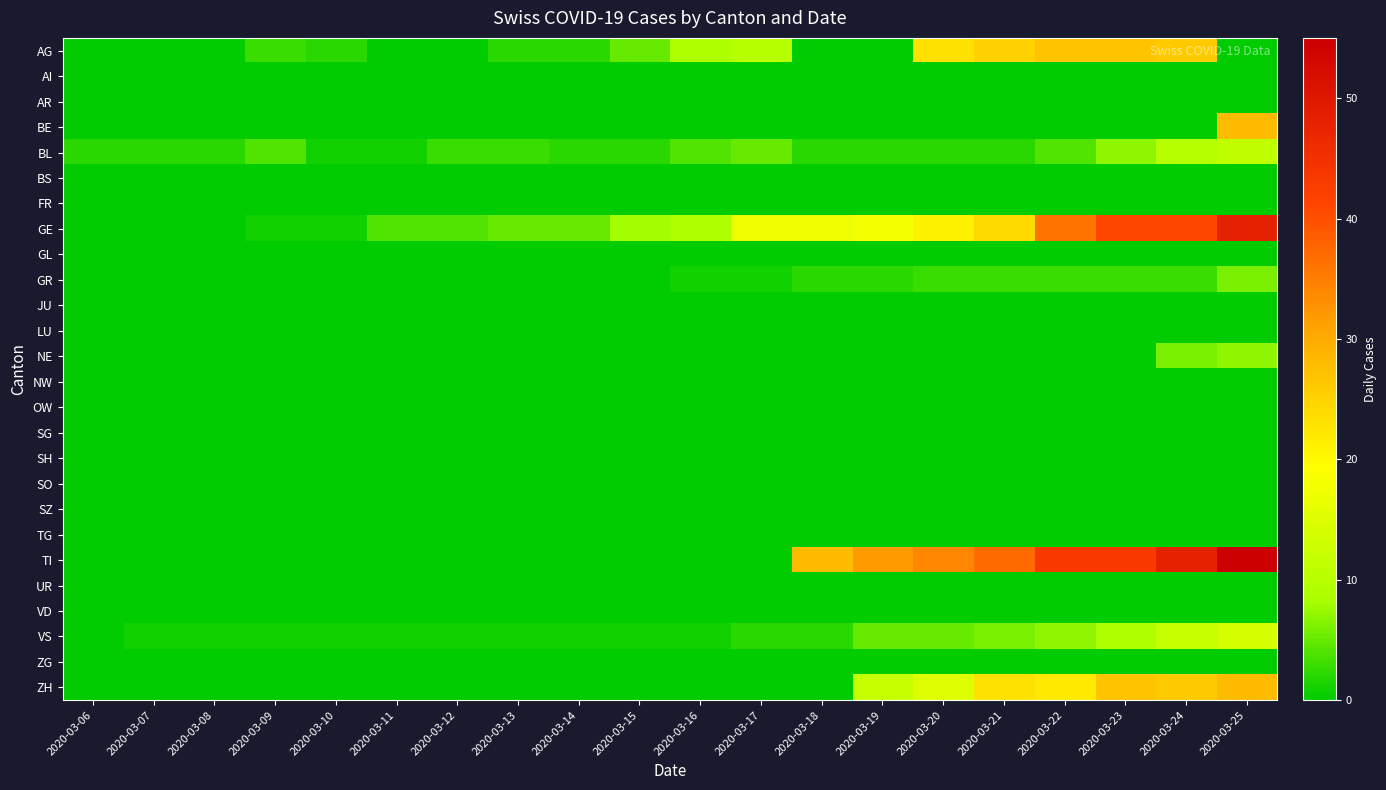

Between 2020-03-25 and 2020-03-22, which is larger?

2020-03-22